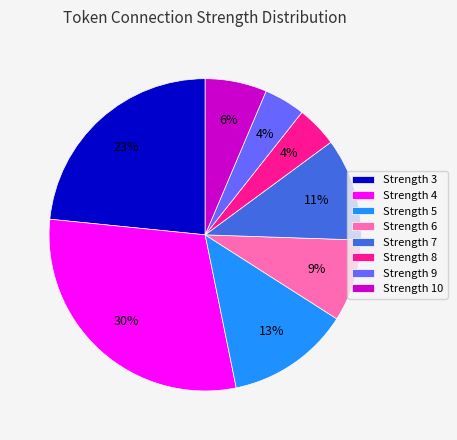

Which has a higher value, Strength 3 or Strength 7?

Strength 3